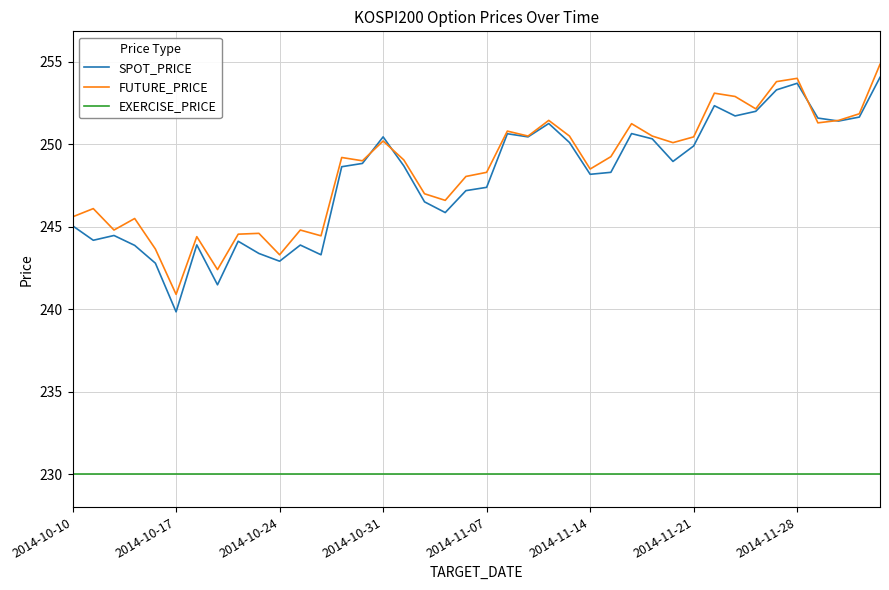

What is the lowest value of the EXERCISE_PRICE series?

230.0